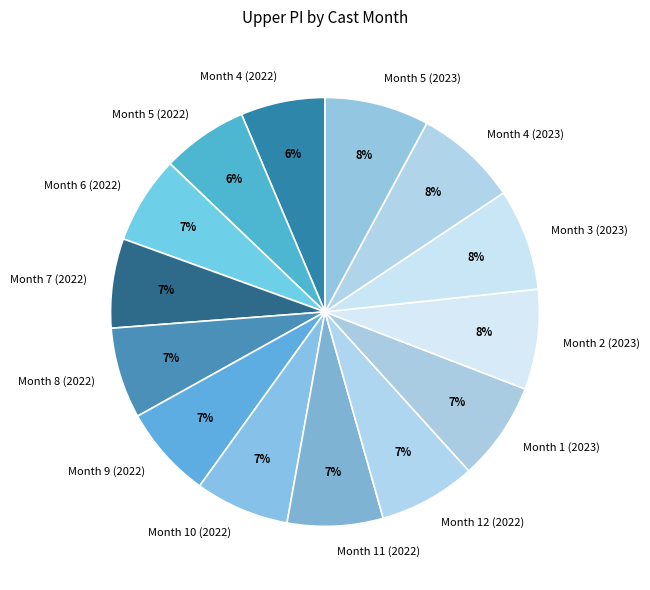

Combined, do Month 6 (2022) and Month 10 (2022) account for over 50%?

No